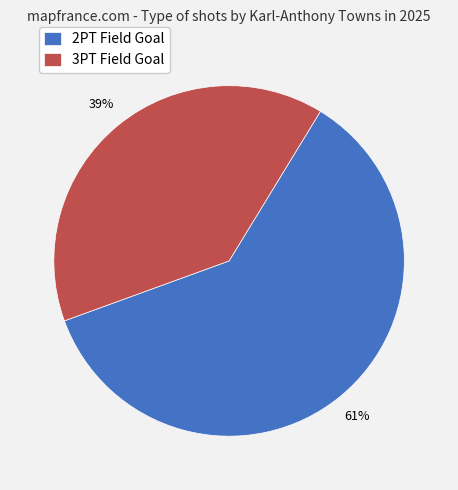

Between 2PT Field Goal and 3PT Field Goal, which is larger?

2PT Field Goal